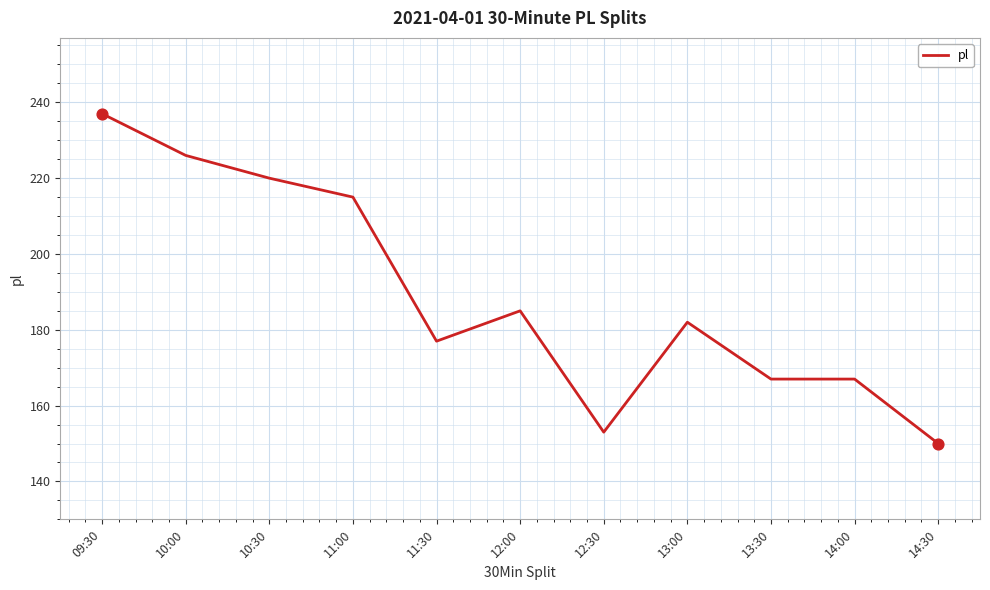

Approximately how many times larger is the value at 12:00 compared to 10:30?

0.8